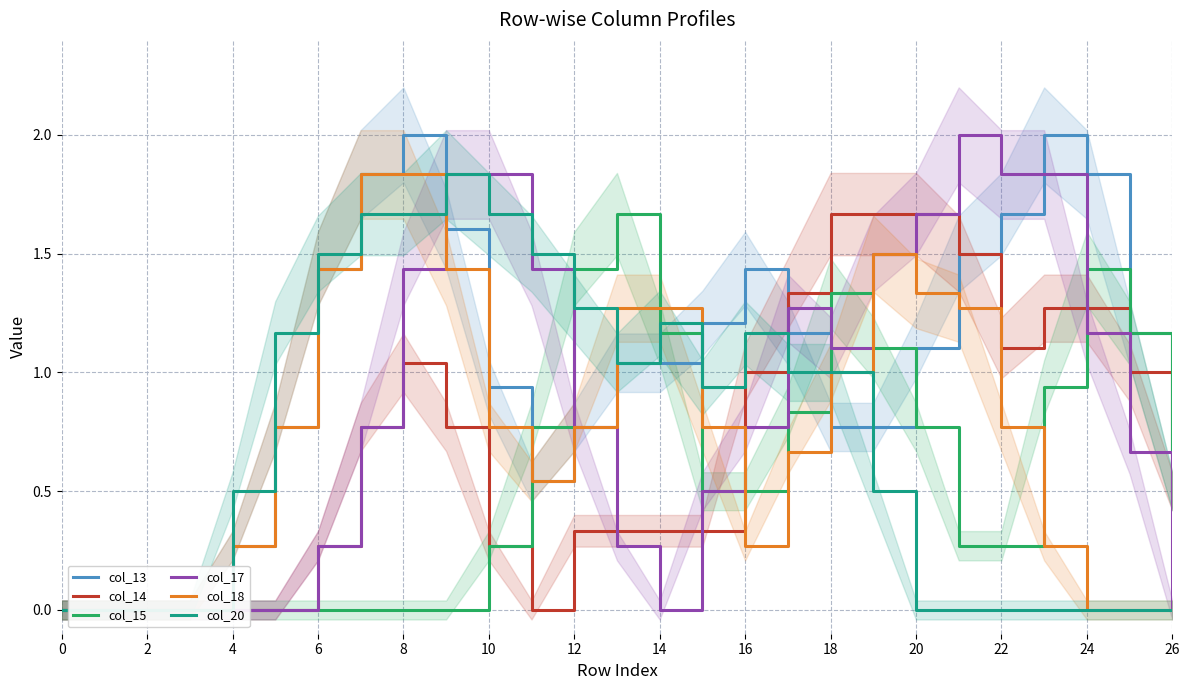

How many values in col_17 are above zero?

19